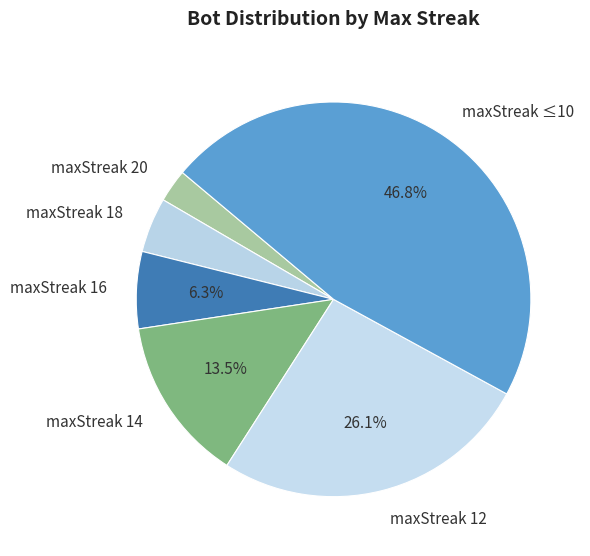

Is the sum of maxStreak ≤10 and maxStreak 12 greater than half?

Yes